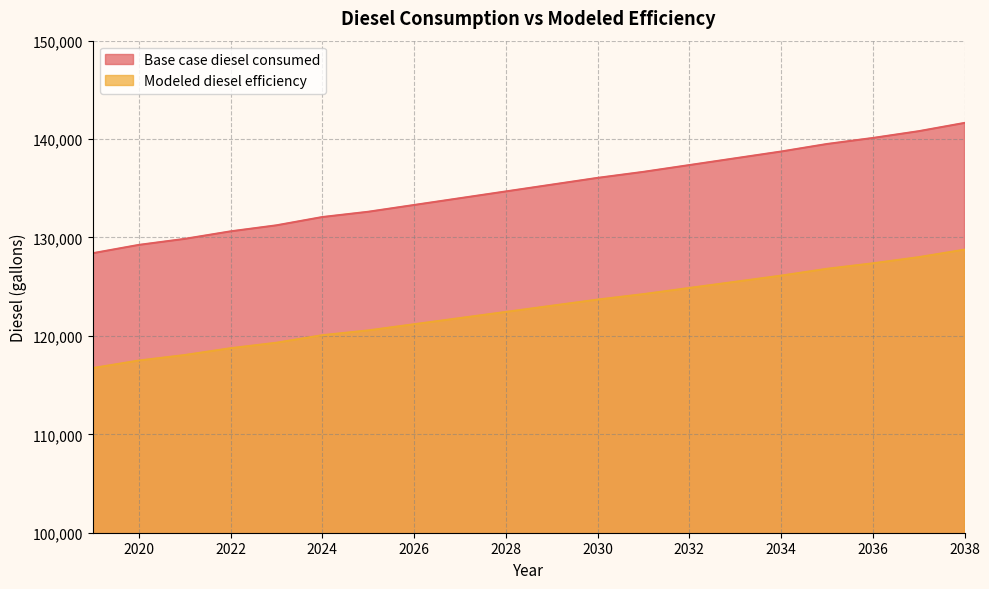

What is the value of the Modeled diesel efficiency point at the 16th from the left?

126120.6